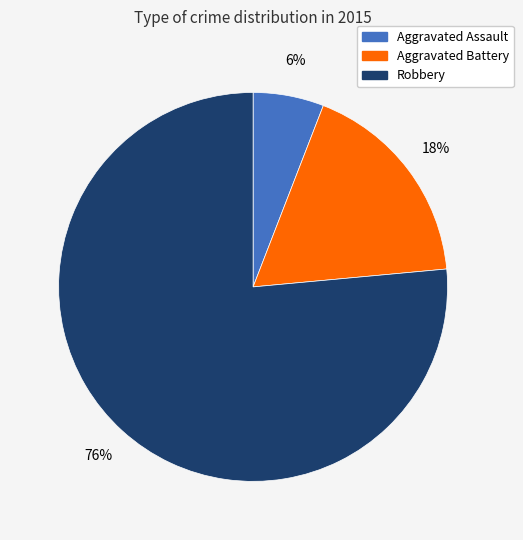

Combined, do Aggravated Assault and Robbery account for over 50%?

Yes